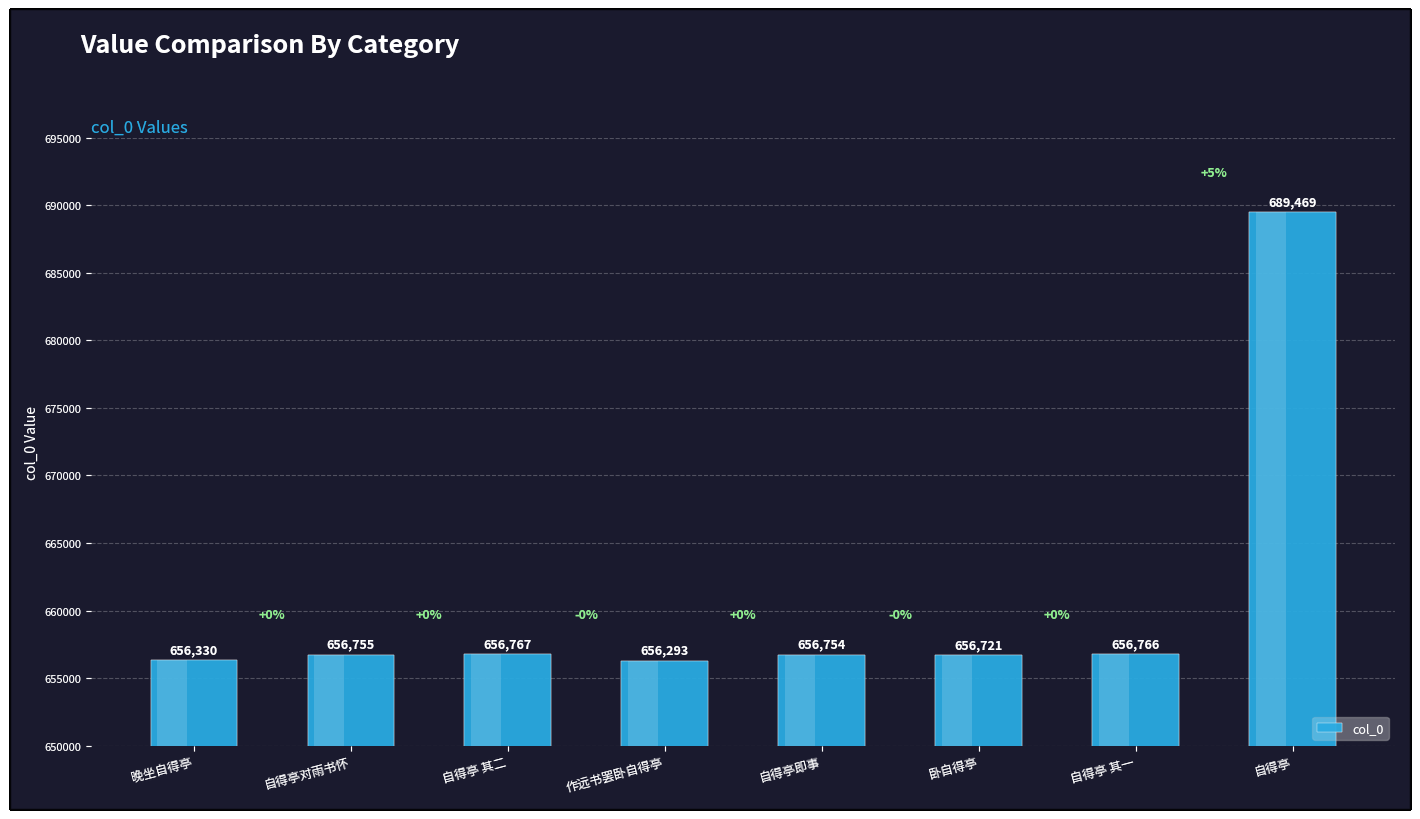

Does the chart contain any negative values?

No